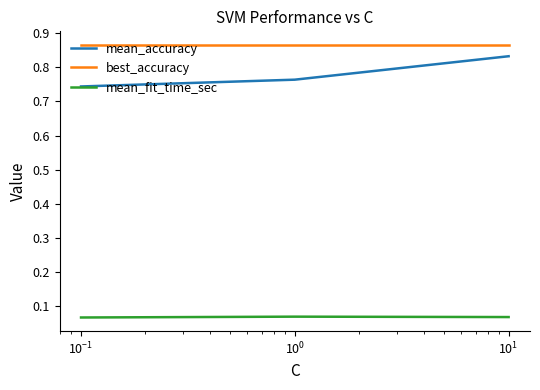

At how many categories does at least one series exceed 0?

3